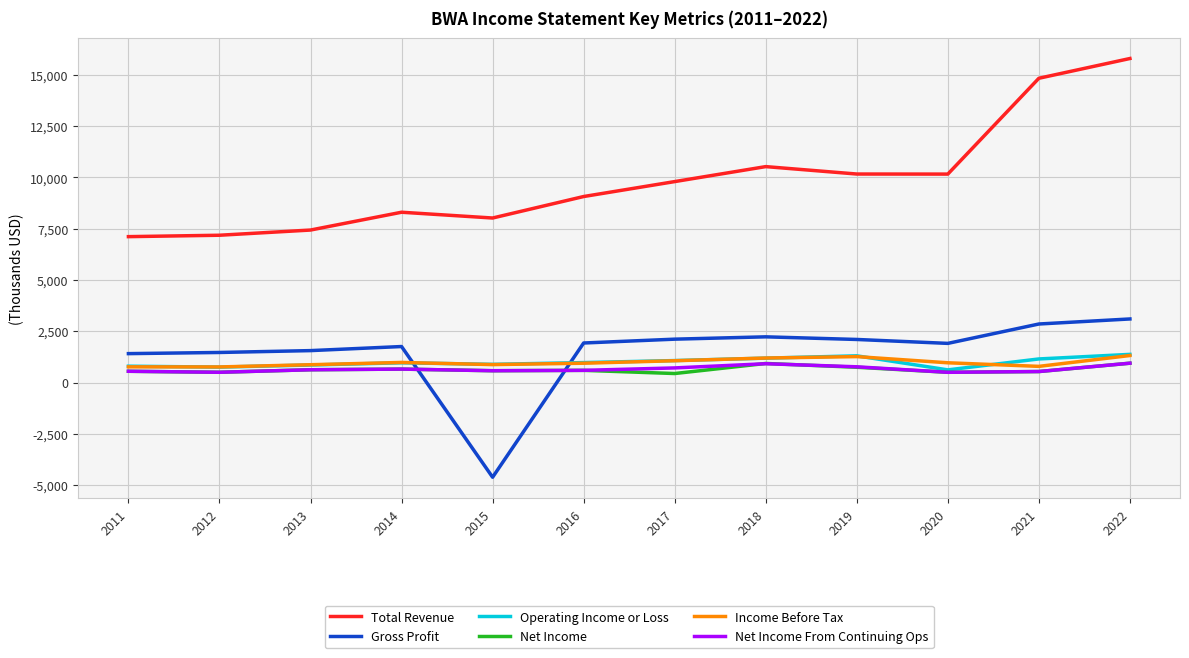

What are all the series names shown in the legend?

Total Revenue, Gross Profit, Operating Income or Loss, Net Income, Income Before Tax, Net Income From Continuing Ops